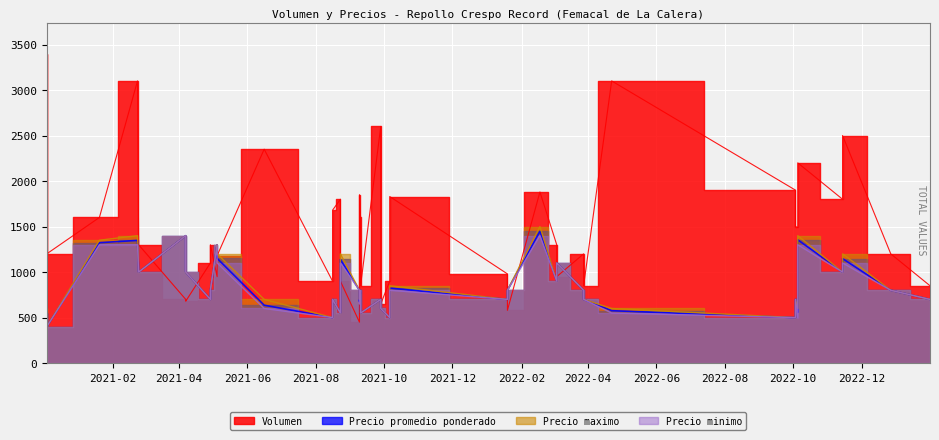

How many lines are shown in the chart?

4